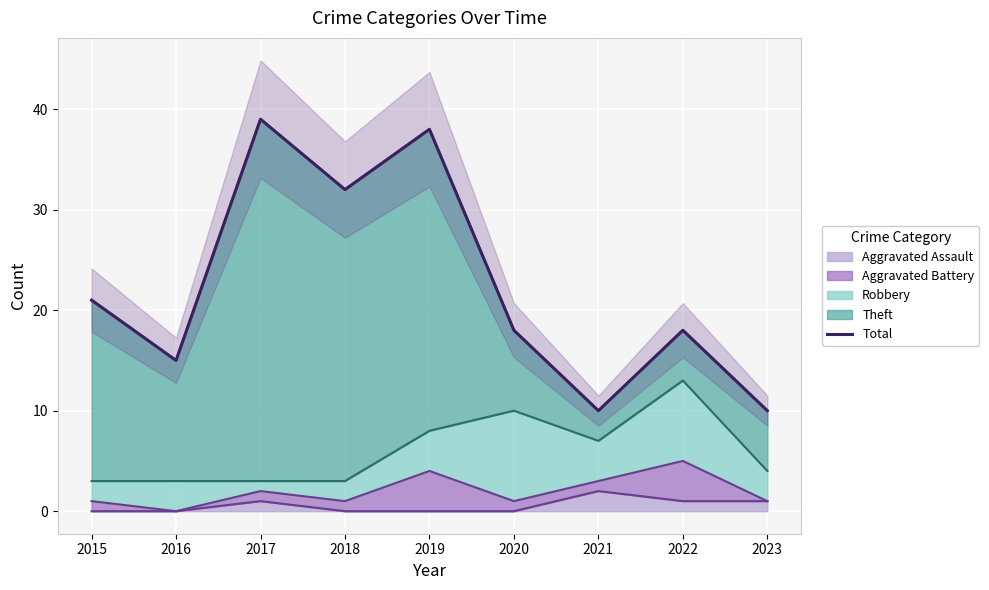

Rank the categories by value from highest to lowest.

2017, 2019, 2018, 2015, 2020, 2022, 2016, 2021, 2023